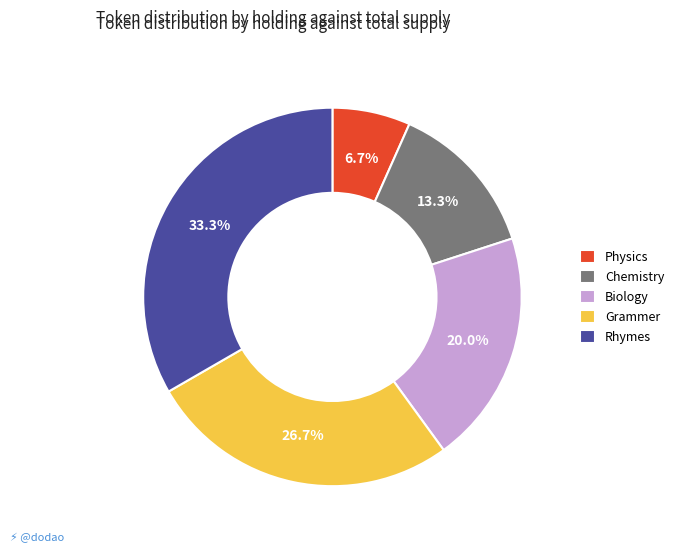

Do Grammer and Physics together represent more than half of the pie?

No